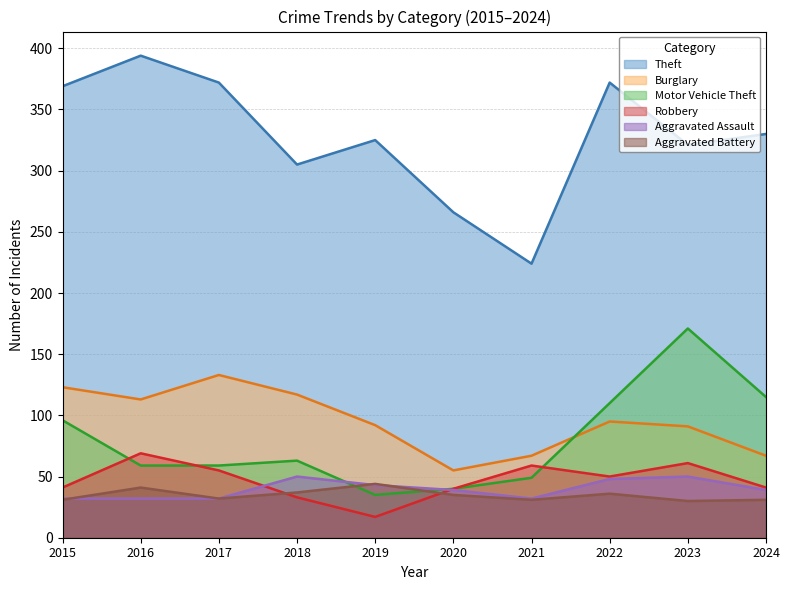

How many data points in Aggravated Battery are less than 35?

5